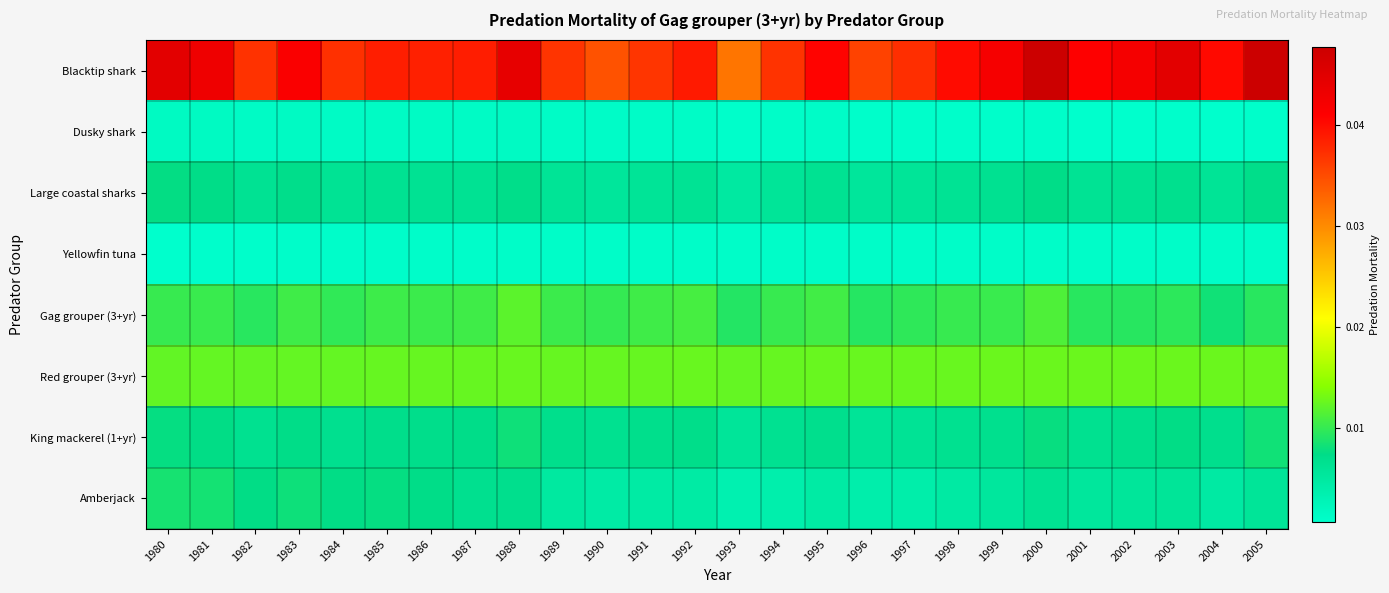

List the series in order of their peak value, highest first.

Blacktip shark, Red grouper (3+yr), Gag grouper (3+yr), Amberjack, King mackerel (1+yr), Large coastal sharks, Dusky shark, Yellowfin tuna